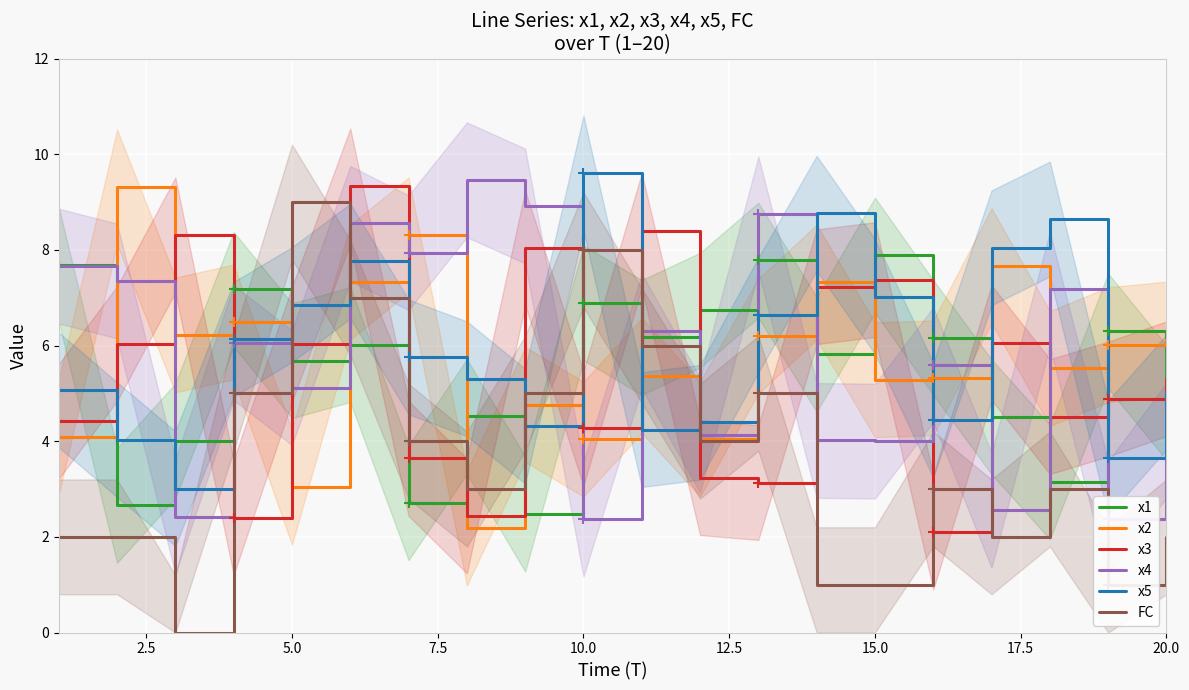

How many times do x2 and FC cross each other?

4